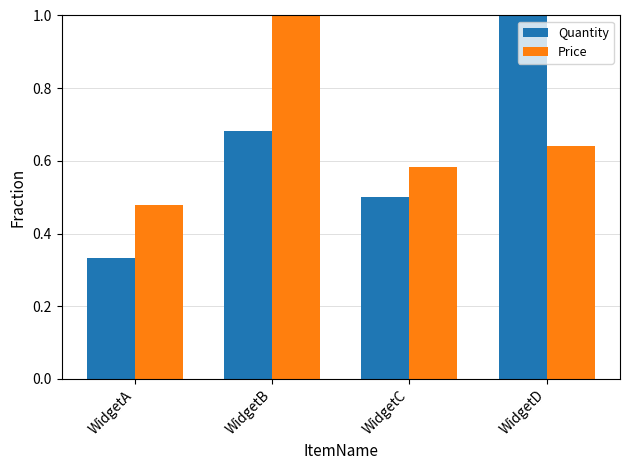

At which category is the sum across all series the highest?

WidgetB